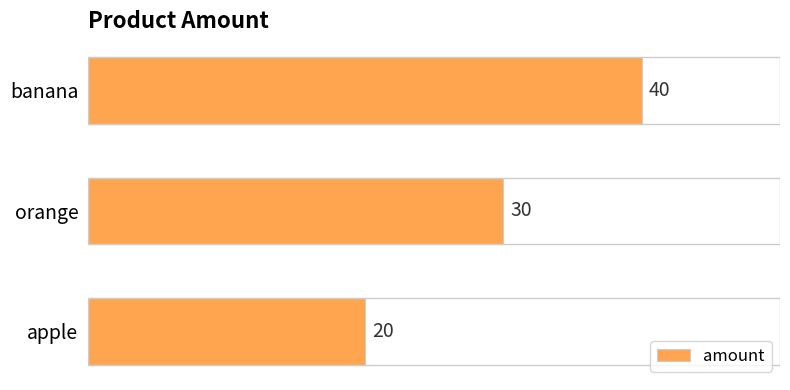

What is the greatest value displayed?

40